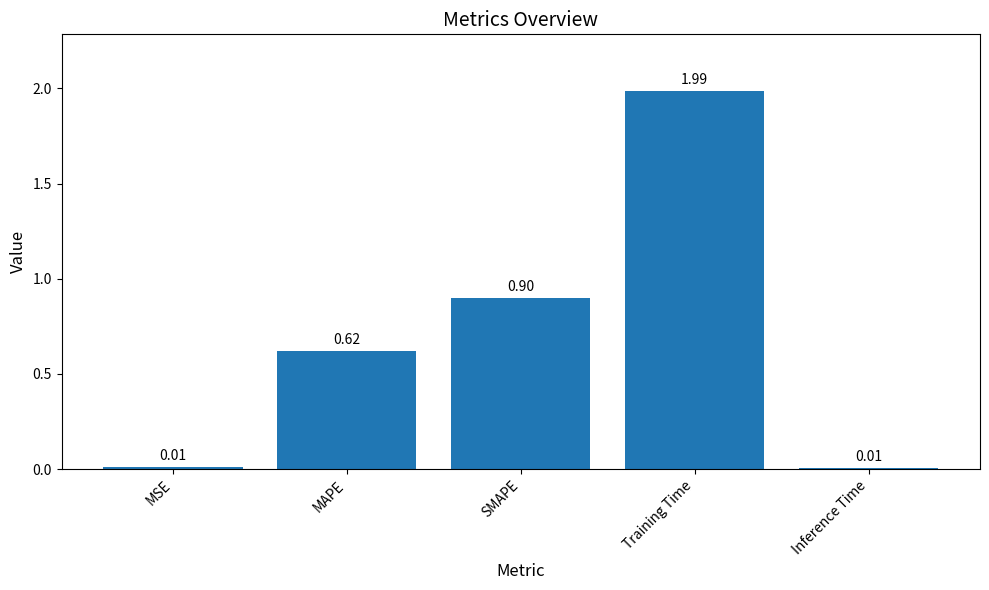

Which label corresponds to the largest value in the chart?

Training Time